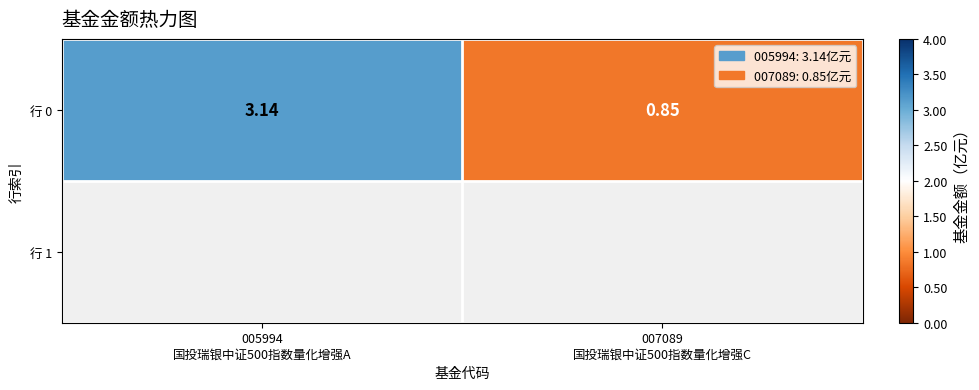

Which has a higher value, 007089
国投瑞银中证500指数量化增强C or 005994
国投瑞银中证500指数量化增强A?

005994
国投瑞银中证500指数量化增强A